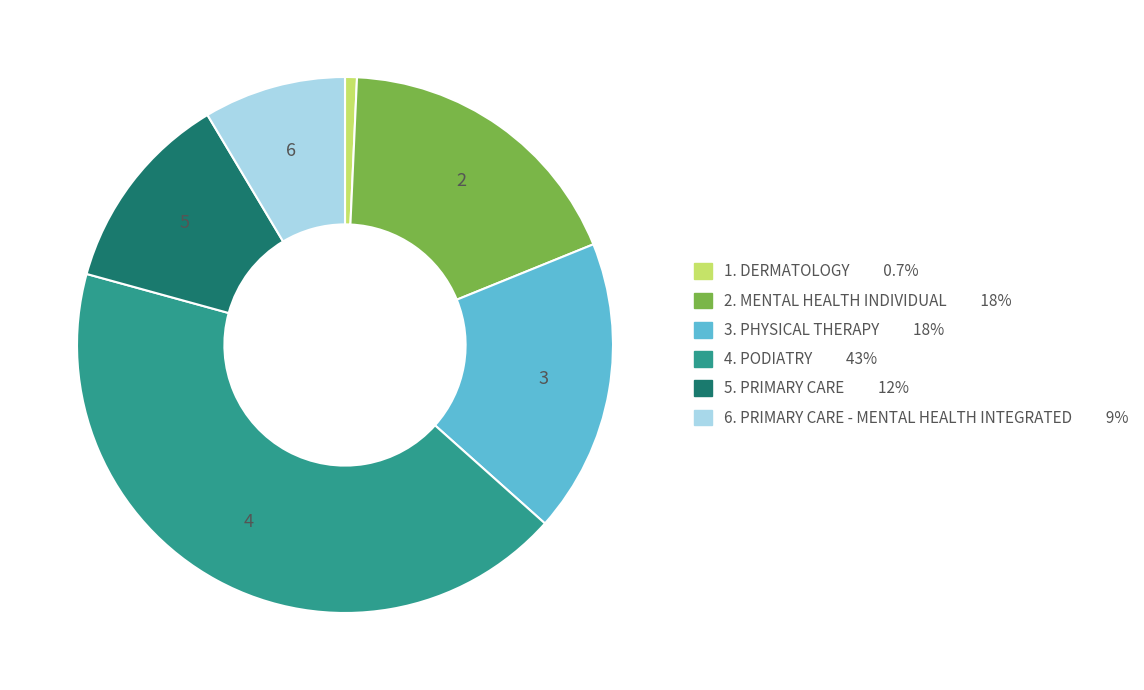

Is there any slice that represents more than half of the pie?

No